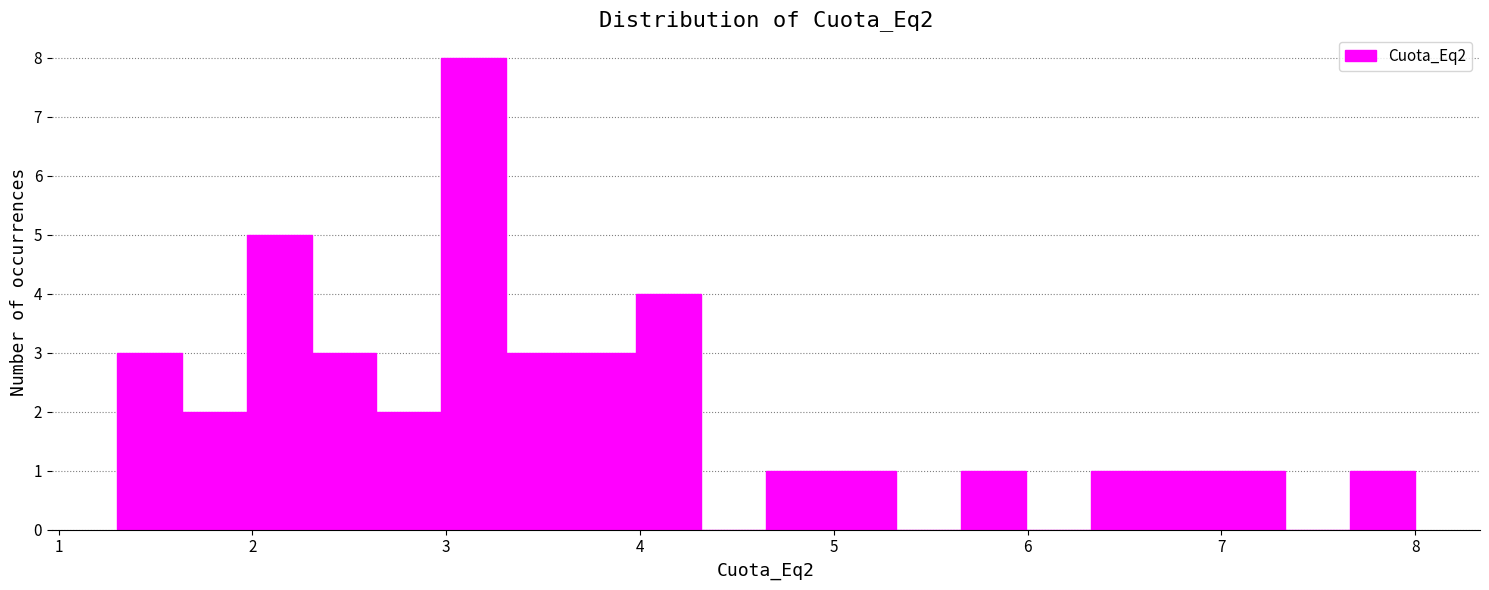

Around what value on the x-axis is the tallest bar? Give the approximate position of its centre, as read against the axis.

3.1